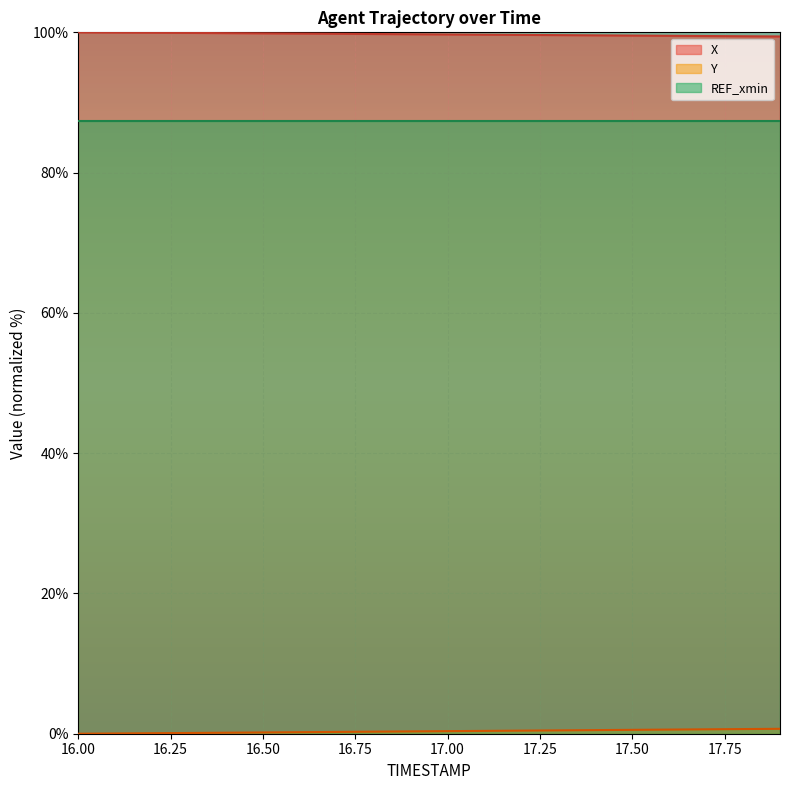

What is the highest value of the REF_xmin series?

87.3